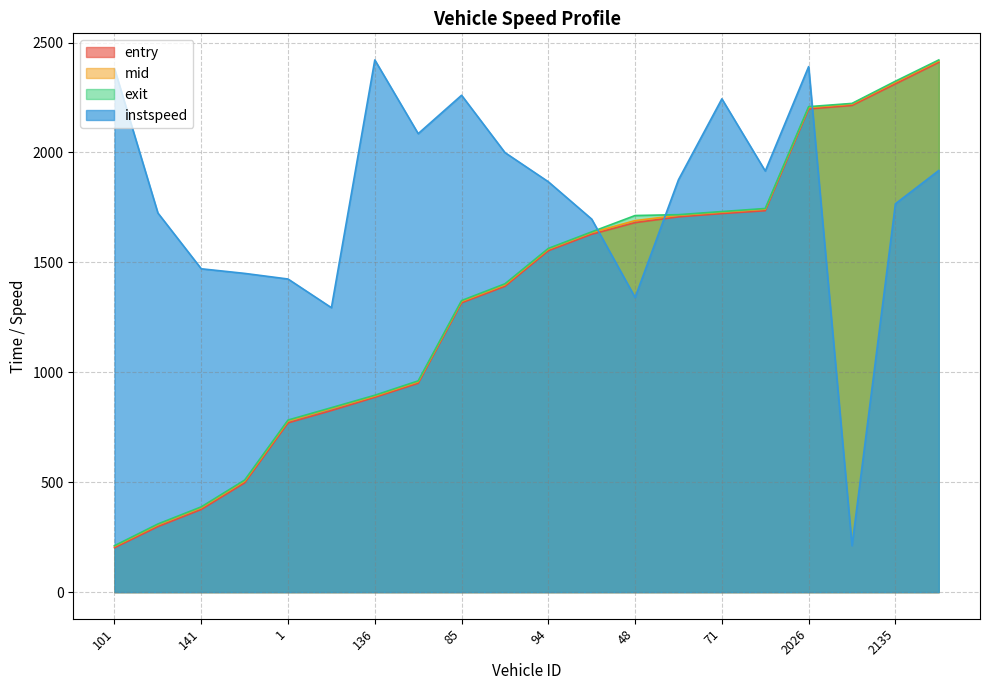

How many lines are shown in the chart?

4